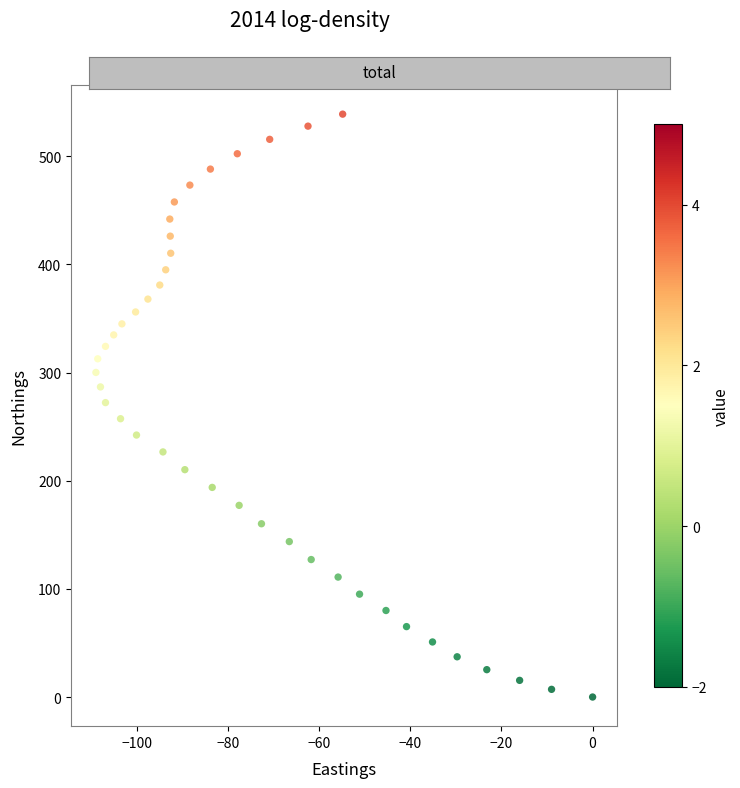

What is the range of X values (max minus min)?

108.9